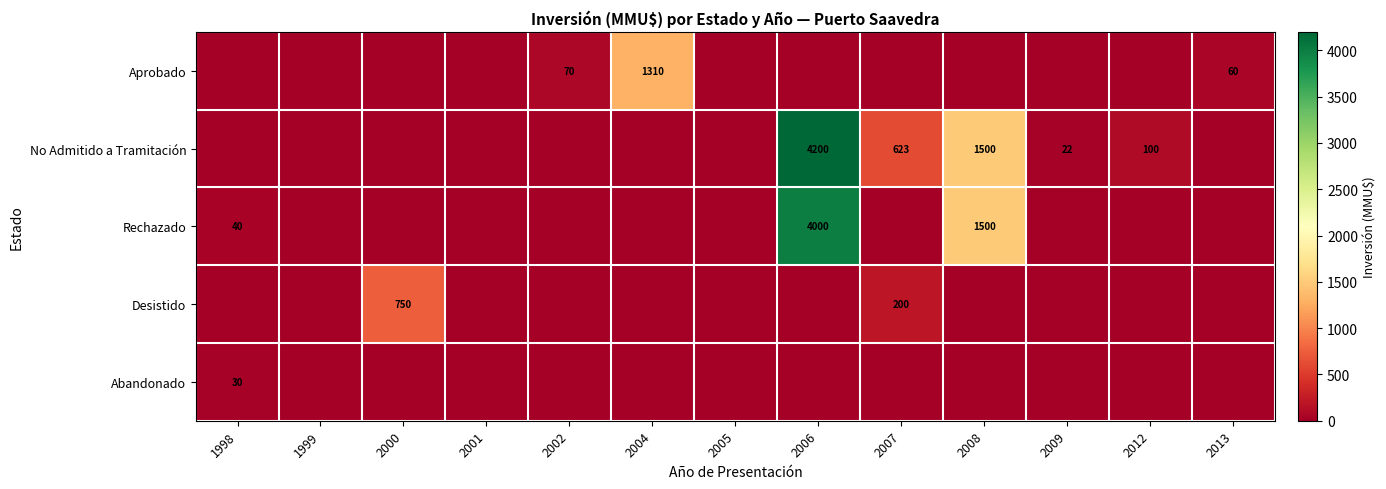

True or false: Desistido has a value of 200 at 2007.

True